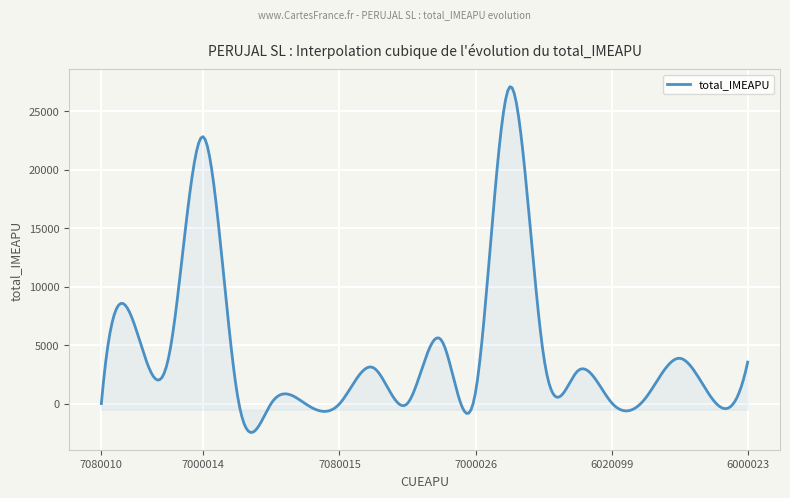

What is the difference between the maximum and minimum values?

29558.2